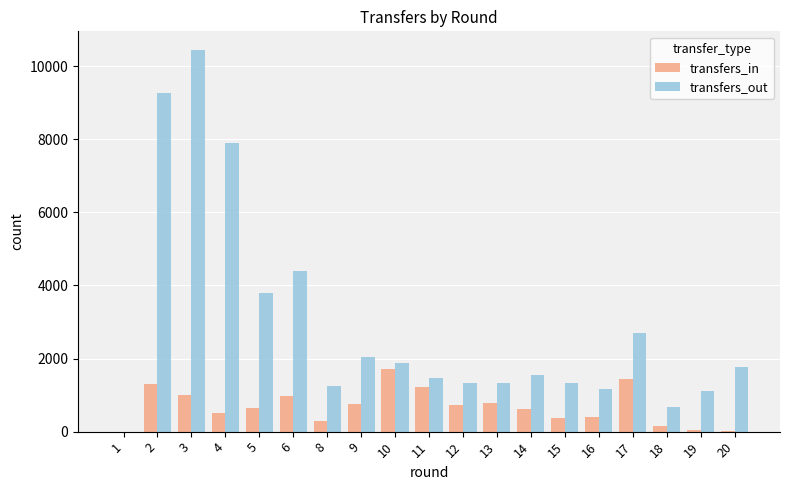

What is the sum of all transfers_in values?

12986